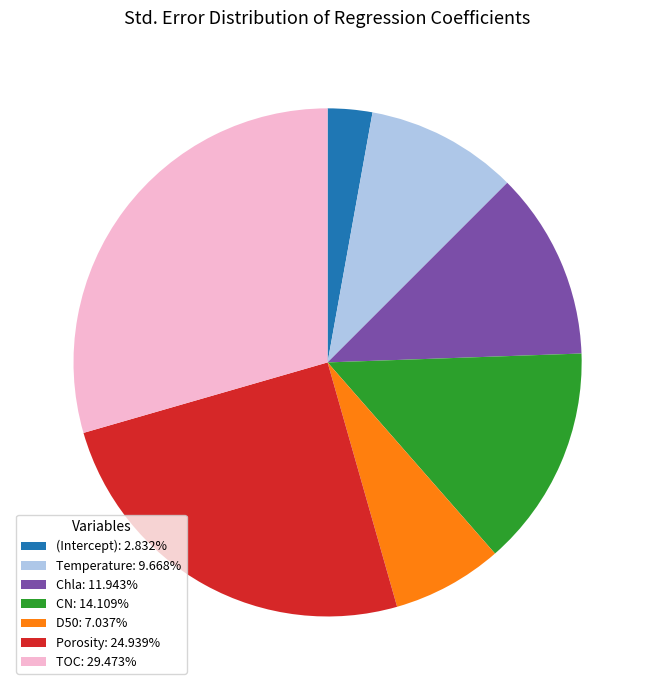

Is there a majority slice in this chart?

No